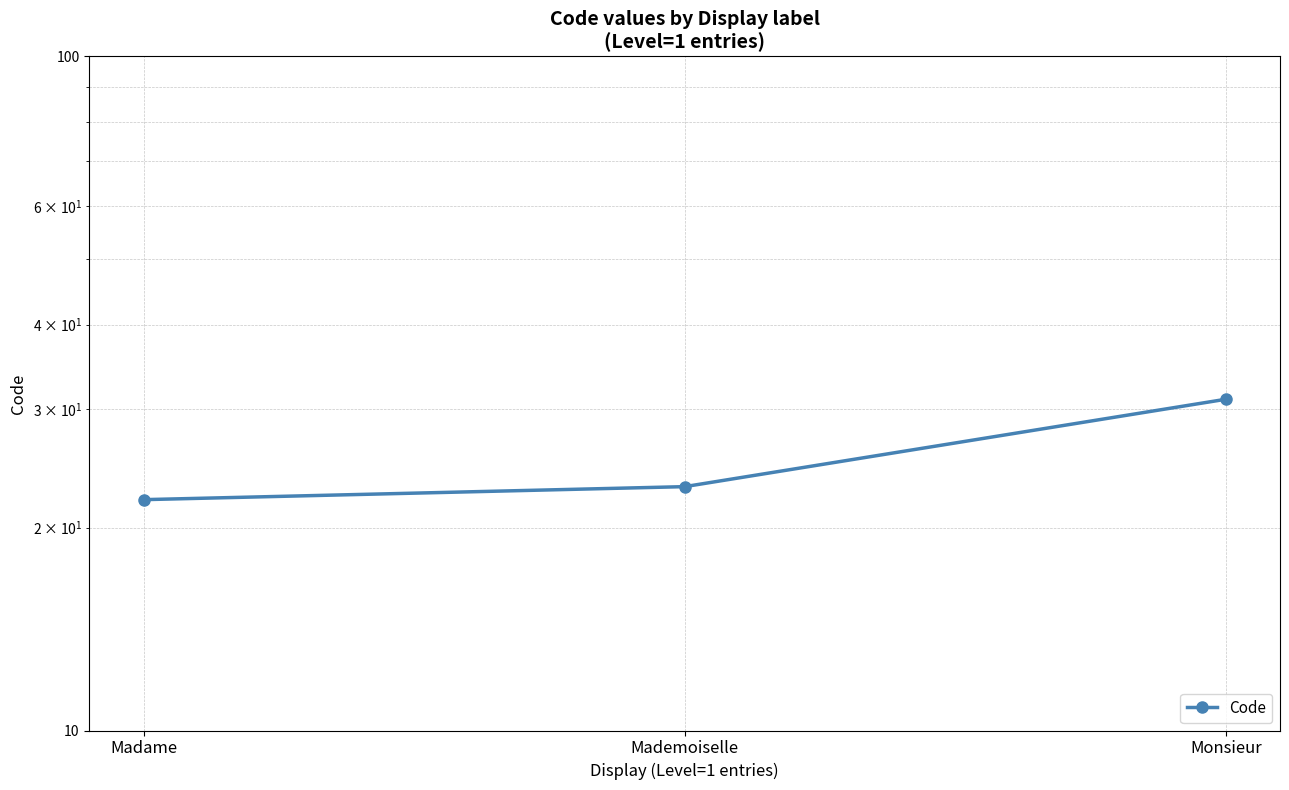

Between Mademoiselle and Madame, which is larger?

Mademoiselle